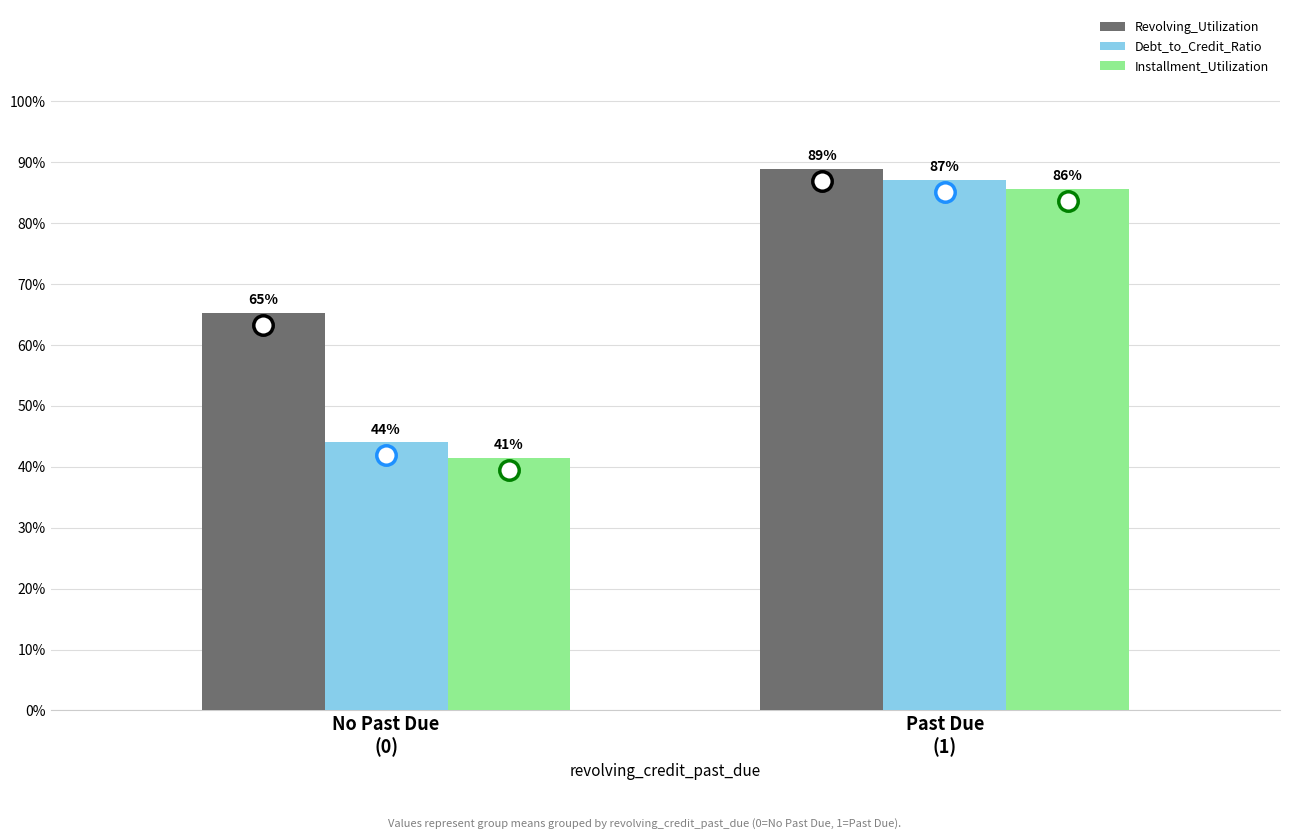

What are all the series names shown in the legend?

Revolving_Utilization, Debt_to_Credit_Ratio, Installment_Utilization